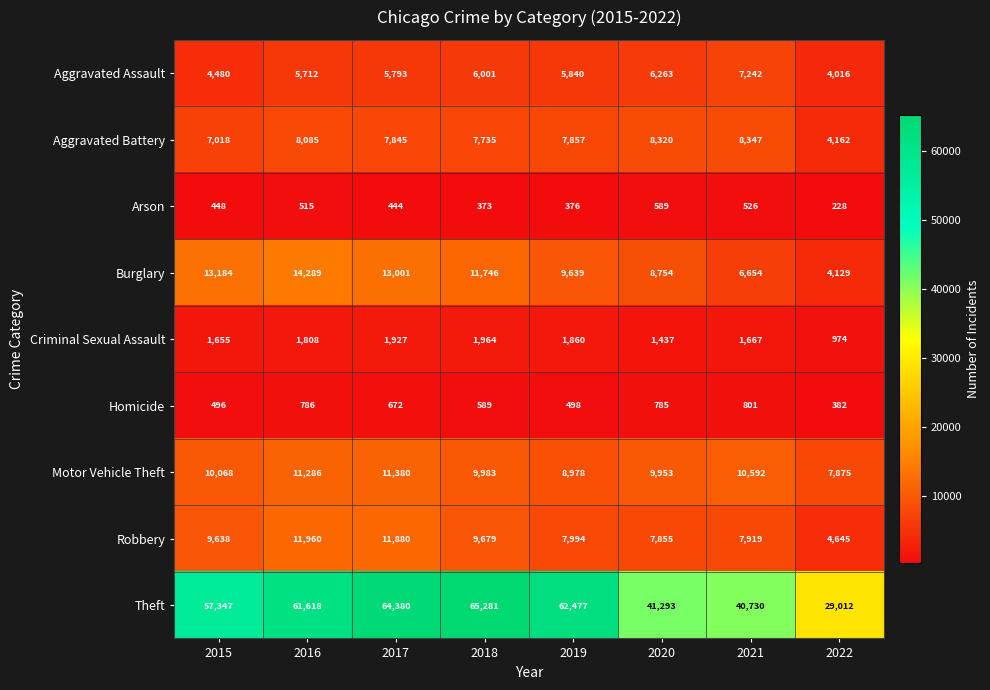

How many data points does each series have?

8